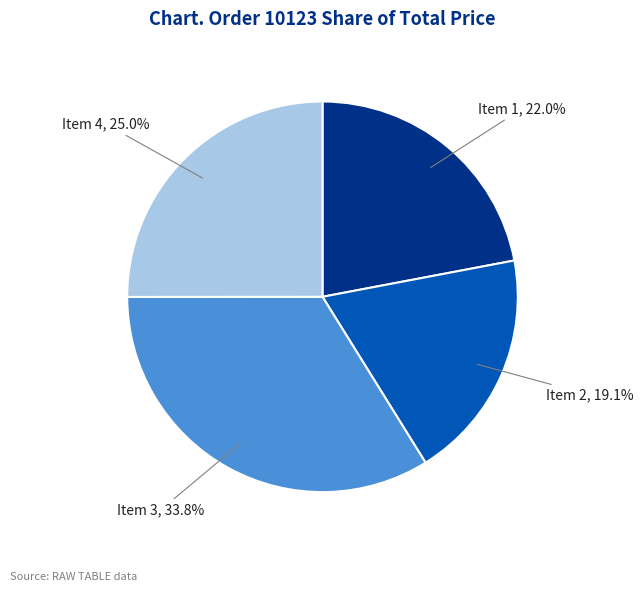

Which slice is the smallest?

Item 2